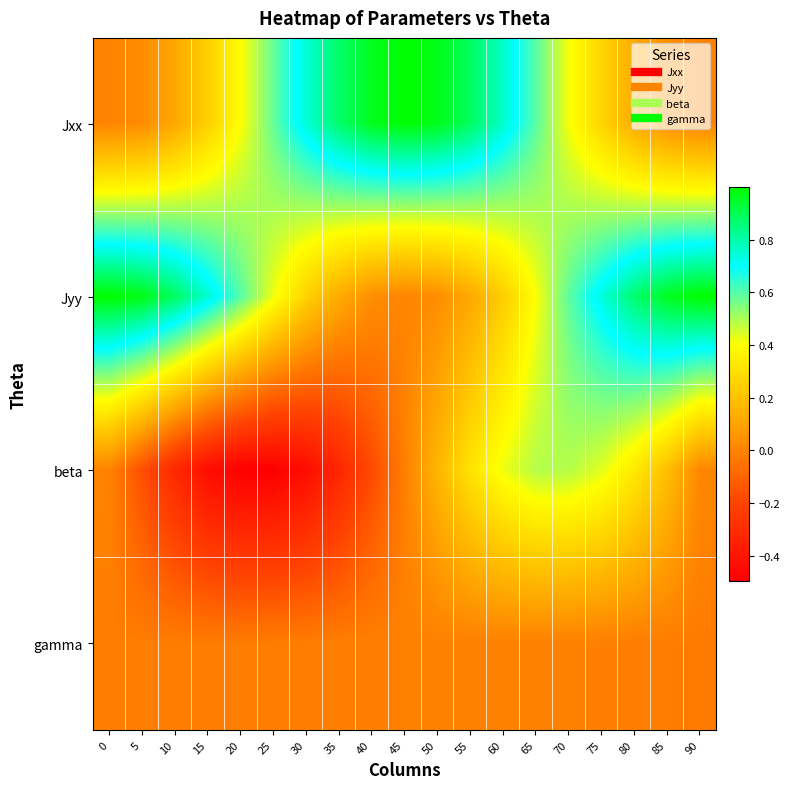

At 65, list the series in order from smallest to largest.

gamma, Jyy, beta, Jxx